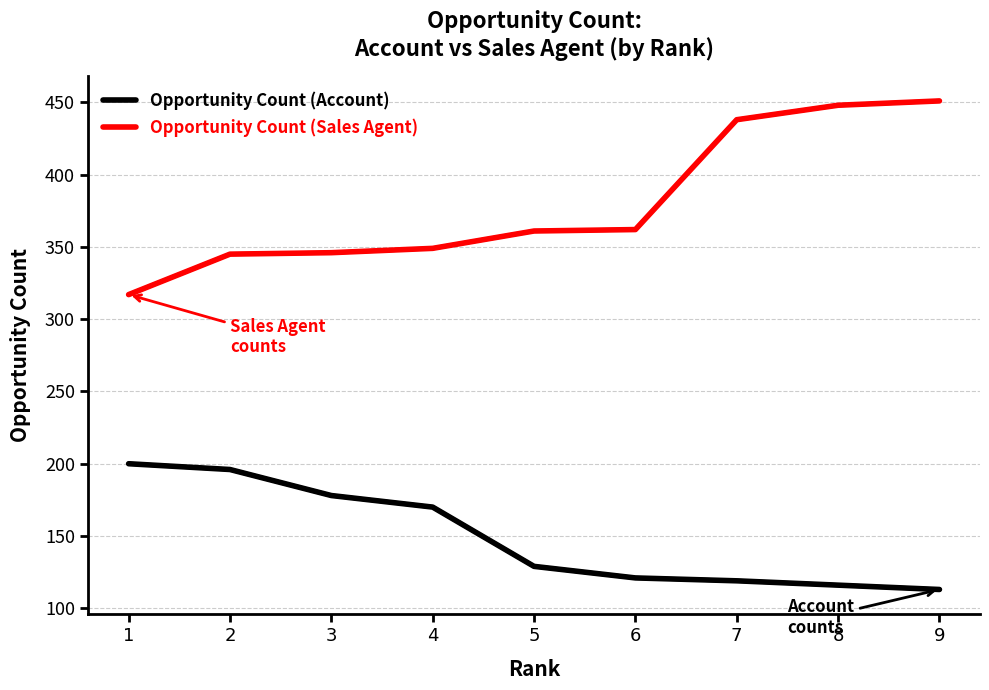

Rank the series by their maximum value, from lowest to highest.

Opportunity Count (Account), Opportunity Count (Sales Agent)